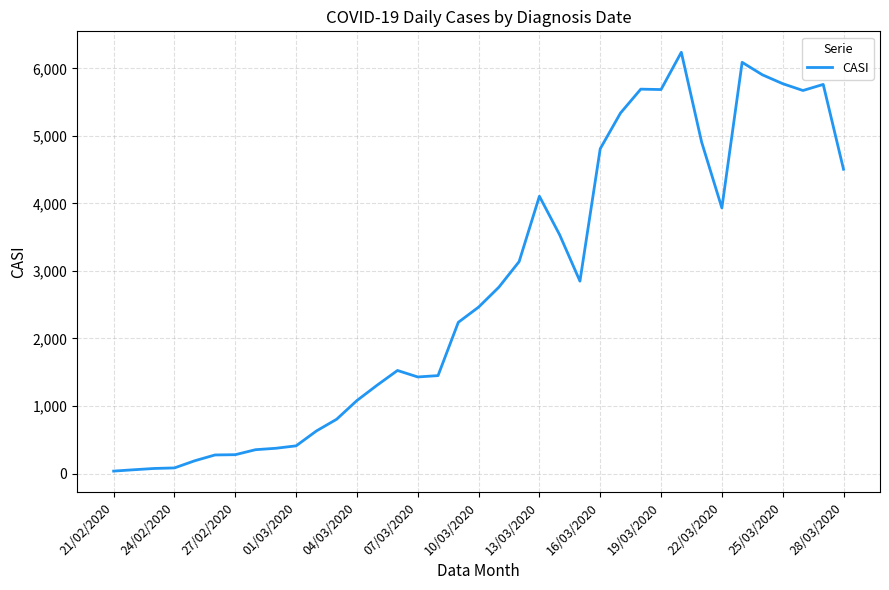

What is the maximum value shown in the chart?

6238